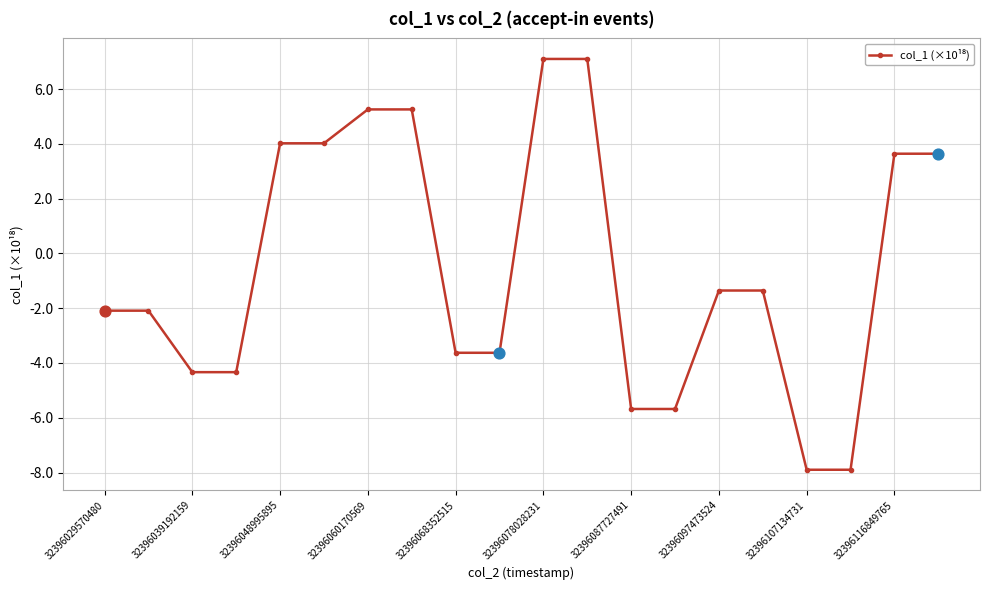

What is the greatest value displayed?

7.1